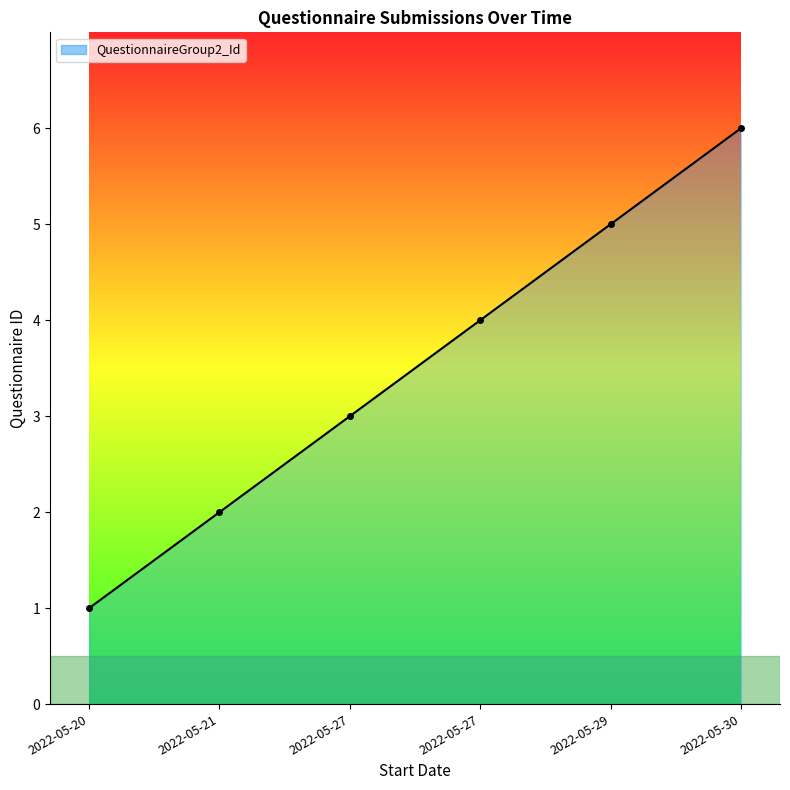

True or false: there are more than 0 points higher than both neighbors.

False